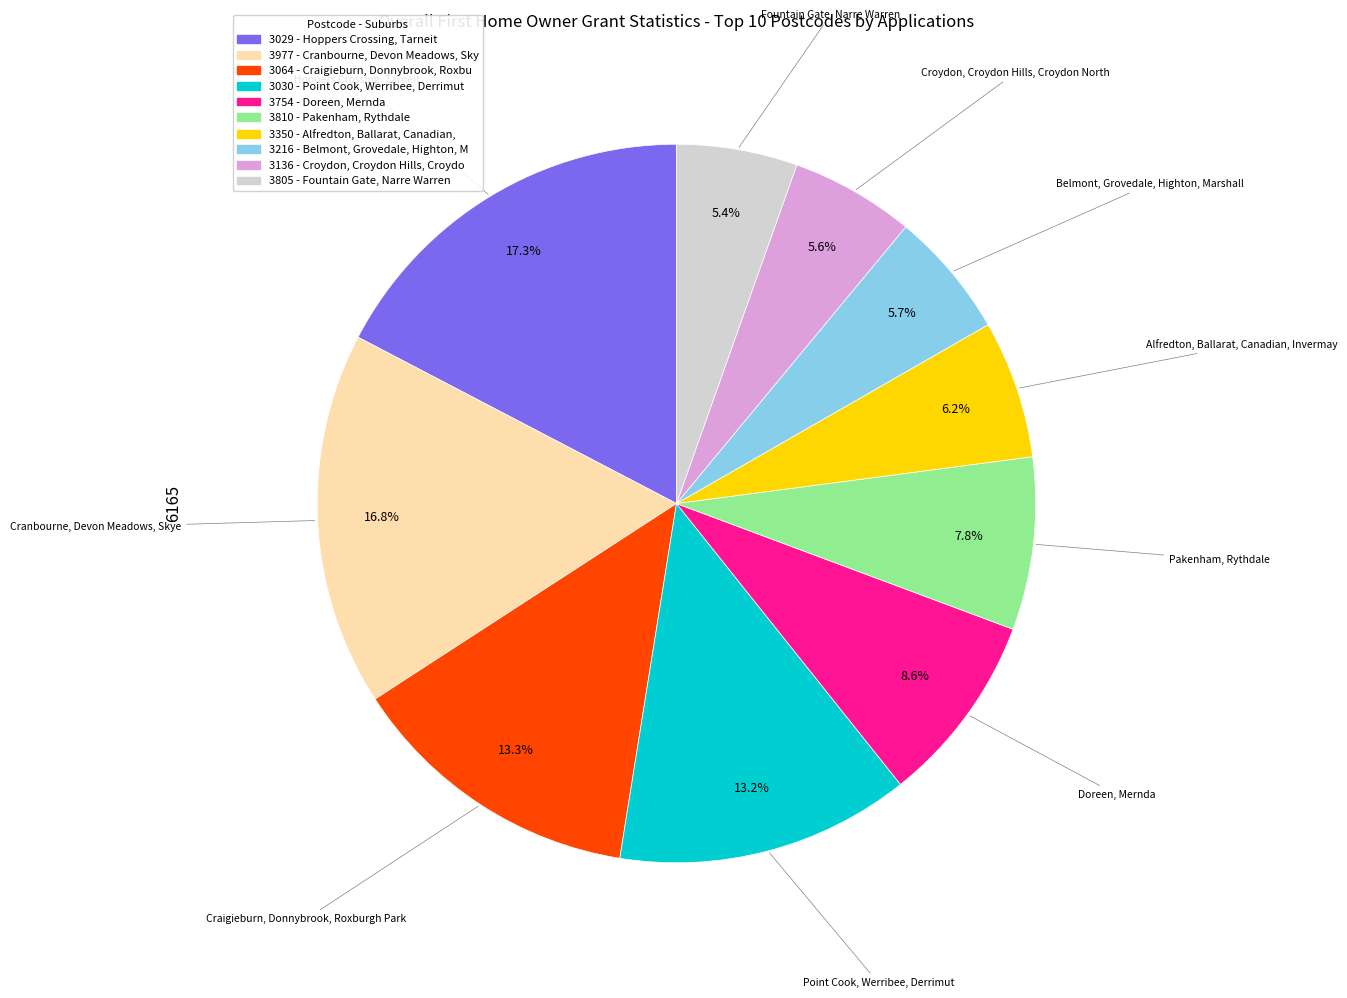

To the nearest percent, what is the difference between the largest and smallest slice percentages?

12%